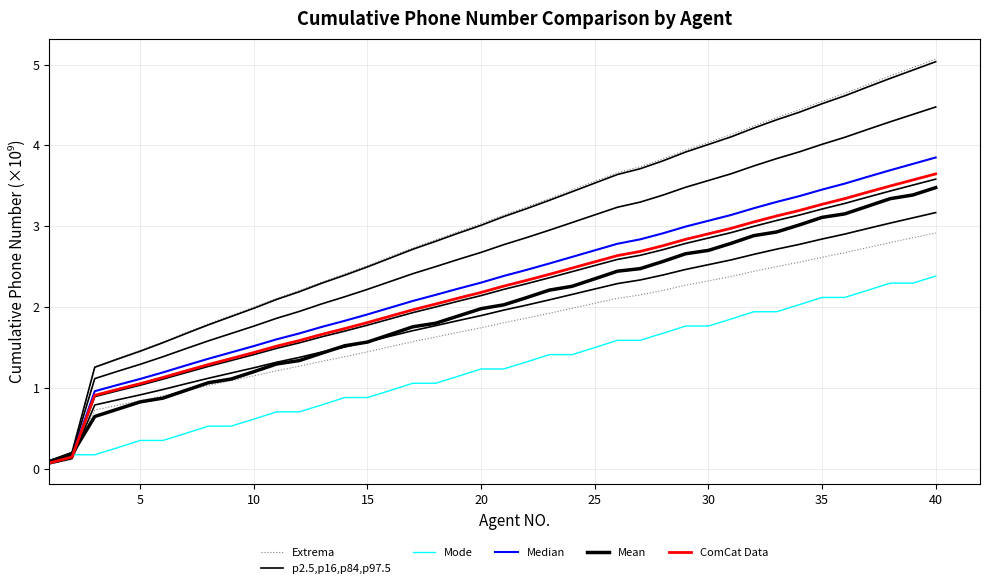

How many values in the ComCat Data series are below 2?

17